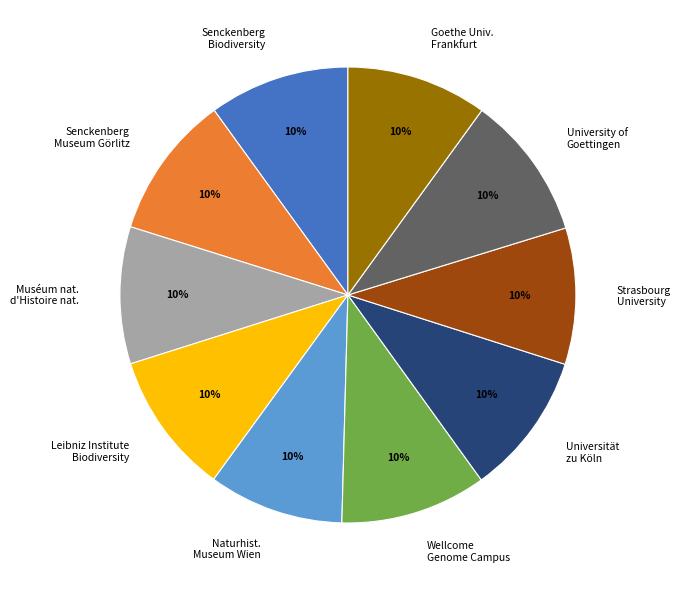

Is Senckenberg Biodiversity the majority of the pie?

No